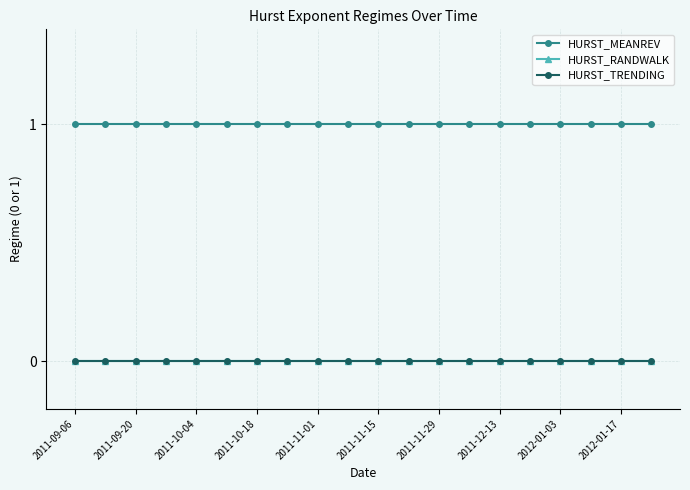

True or false: HURST_TRENDING and HURST_MEANREV intersect in this chart.

False